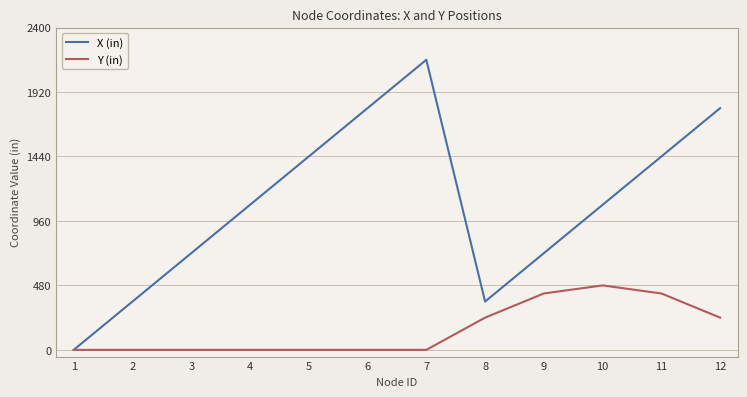

Rank the series at 3 from lowest to highest value.

Y (in), X (in)